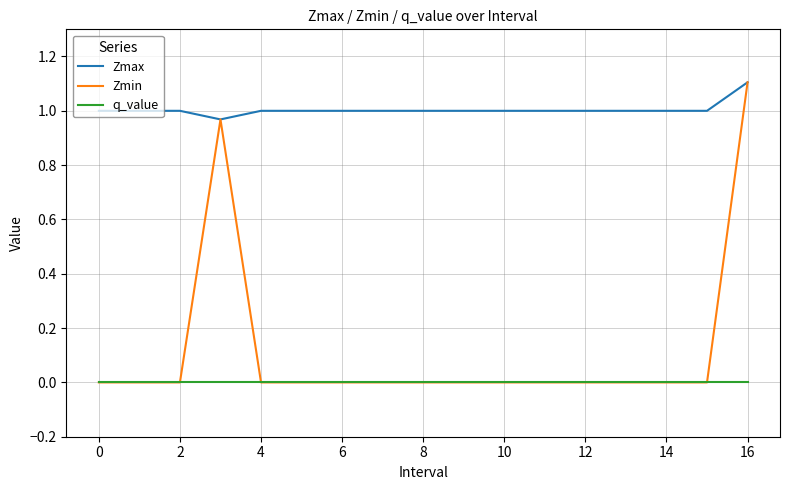

Which series has the widest spread of values?

Zmin